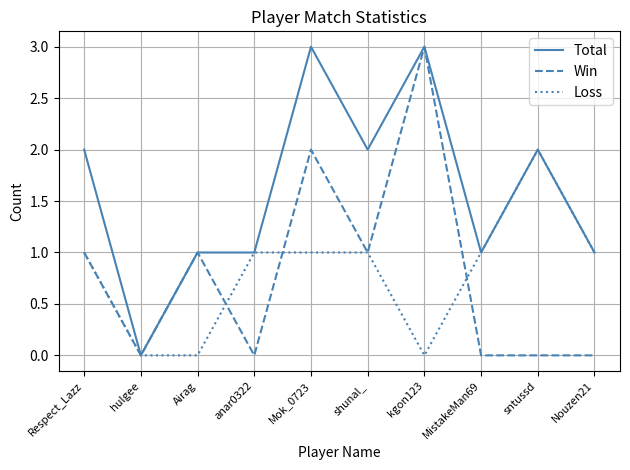

Is this an area chart (filled region under the line)?

No